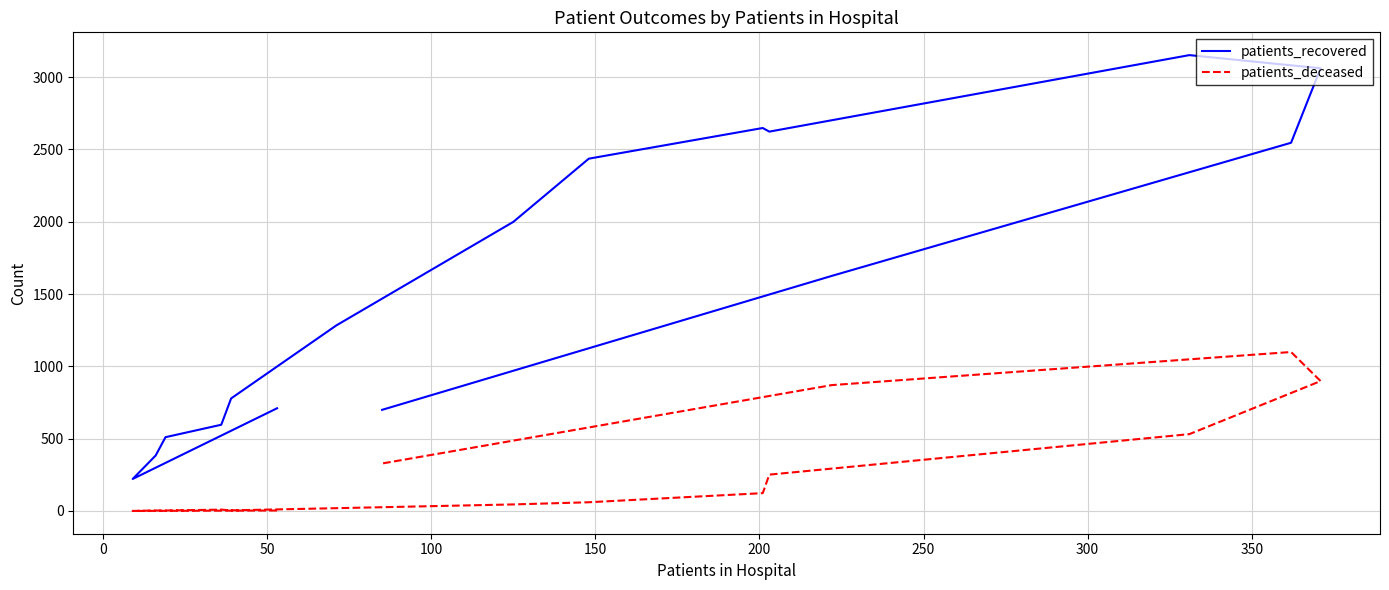

What is the value of the patients_recovered point at the 10th from the left?

2648